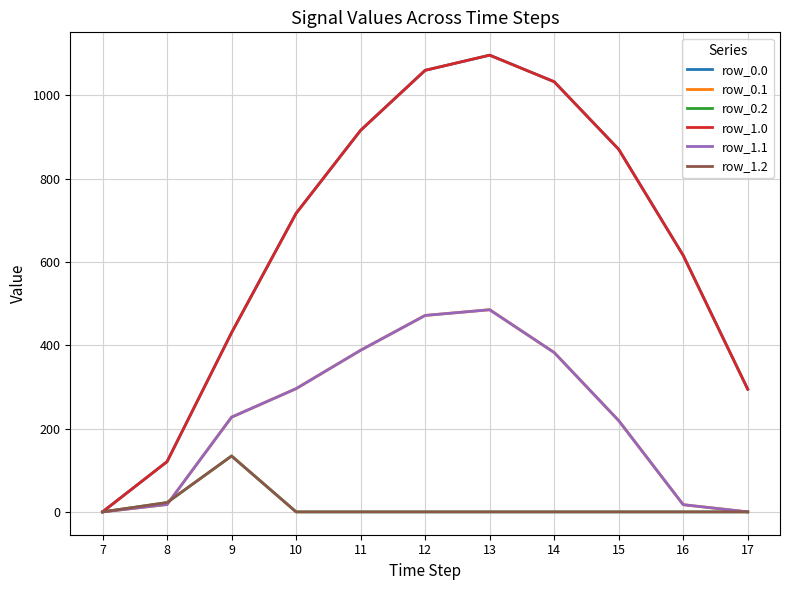

How many interior local peaks does the row_0.2 series have?

1